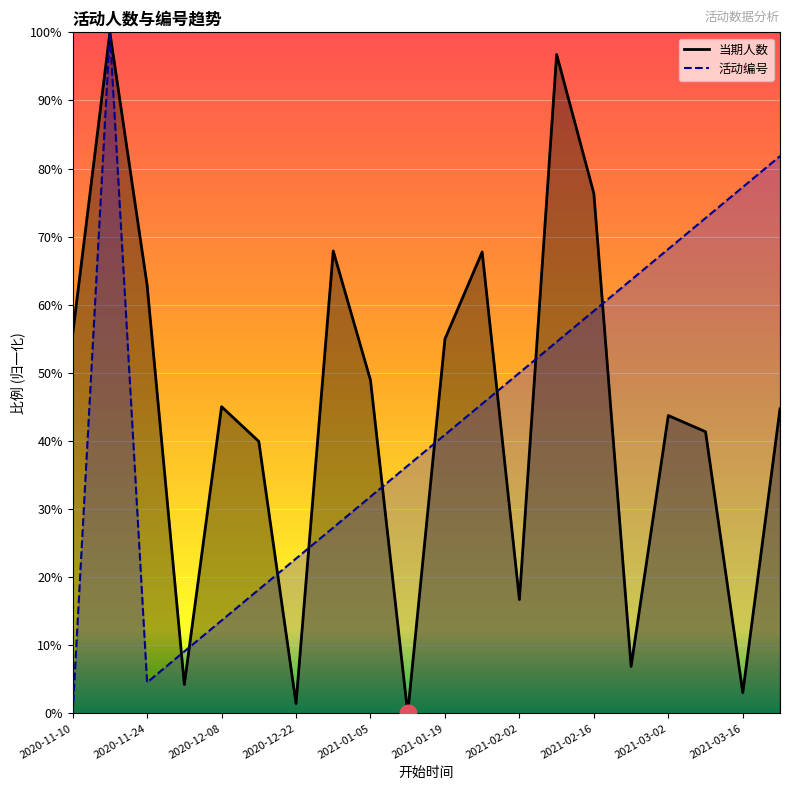

Which series has the widest spread of values?

当期人数